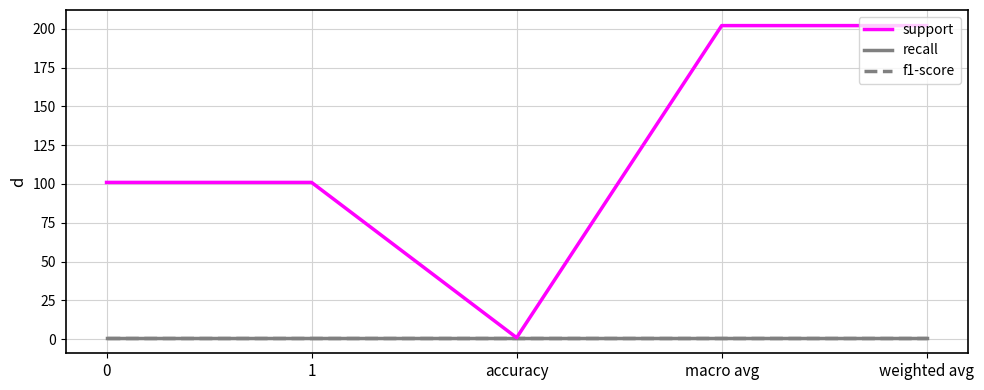

True or false: support and recall intersect in this chart.

False